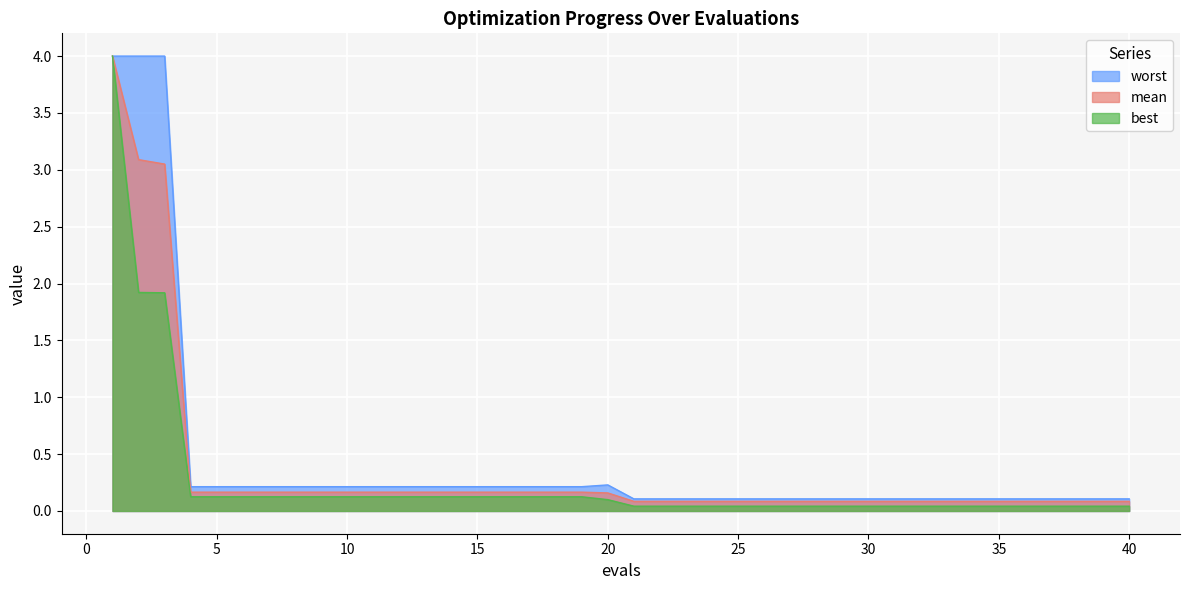

The value of mean at 3 is 5.2. True or false?

False